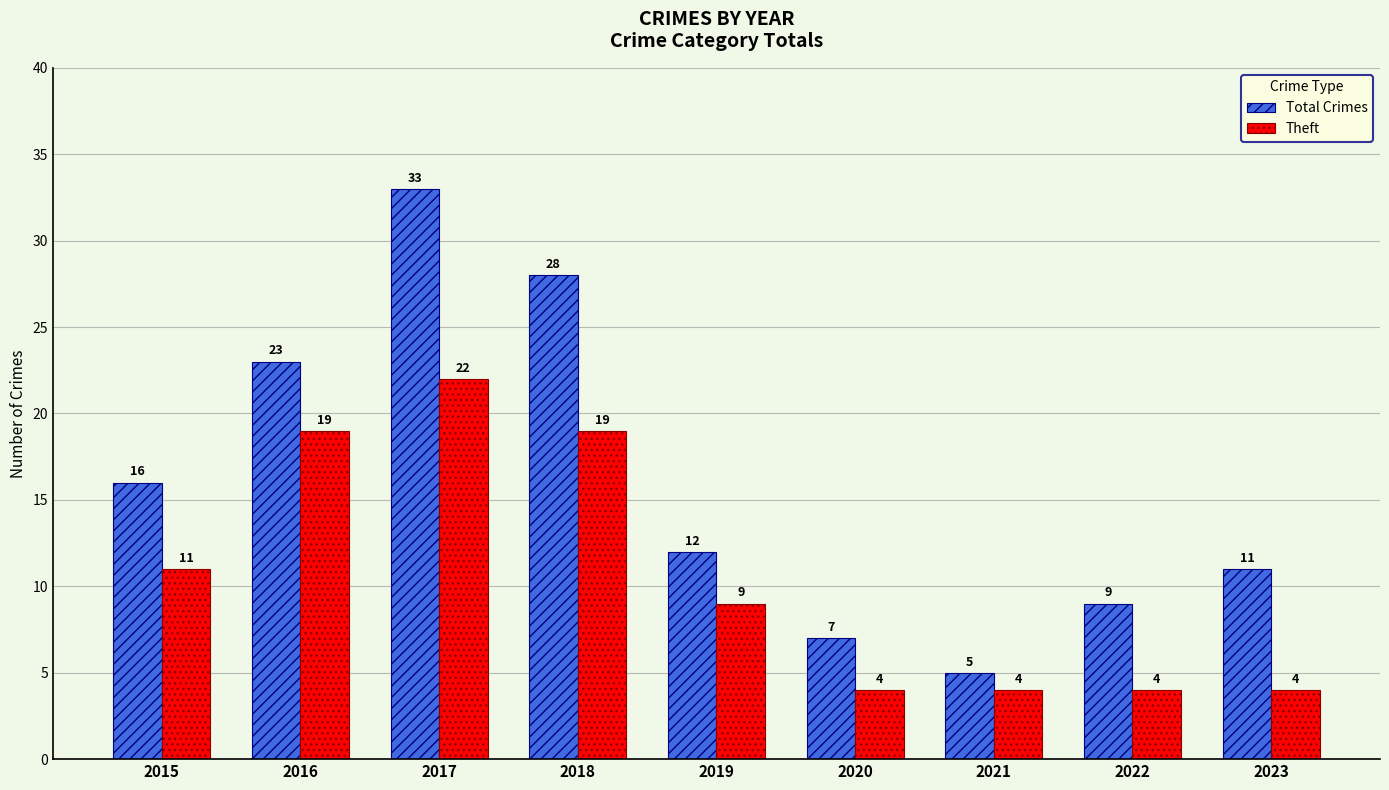

Reading left to right, what are all the values shown in this chart?

Total Crimes: 2015=16	2016=23	2017=33	2018=28	2019=12	2020=7	2021=5	2022=9	2023=11
Theft: 2015=11	2016=19	2017=22	2018=19	2019=9	2020=4	2021=4	2022=4	2023=4